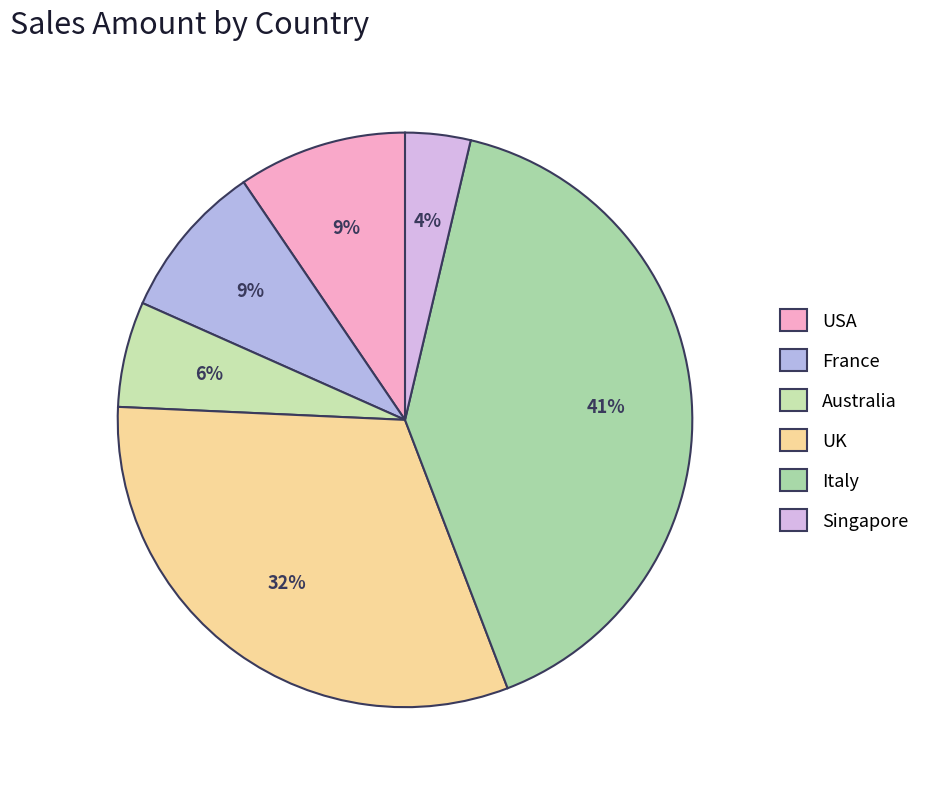

Count the number of slices in the pie.

6